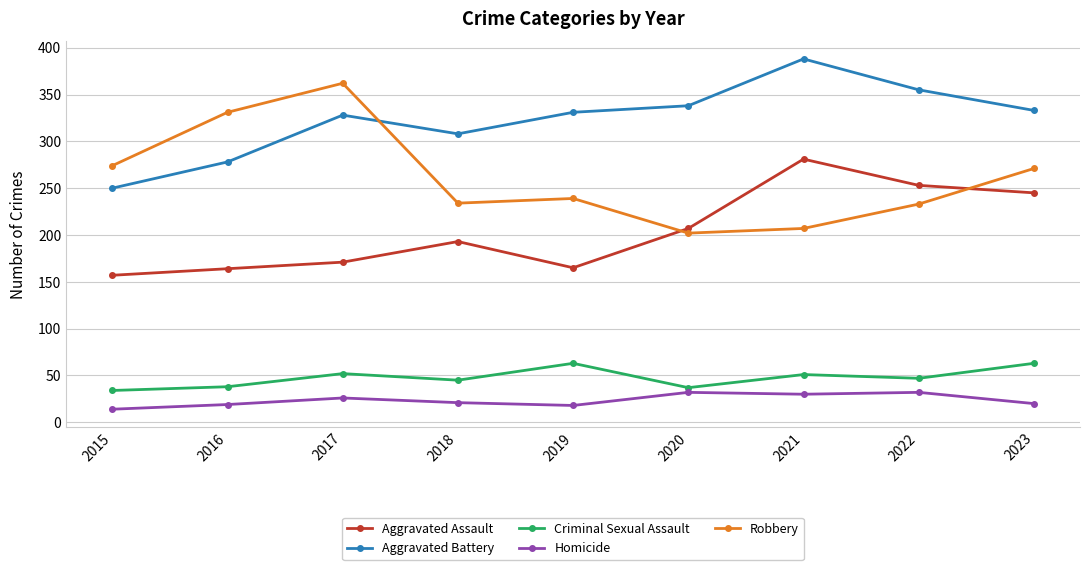

At which label is Aggravated Assault closest to 219?

2020